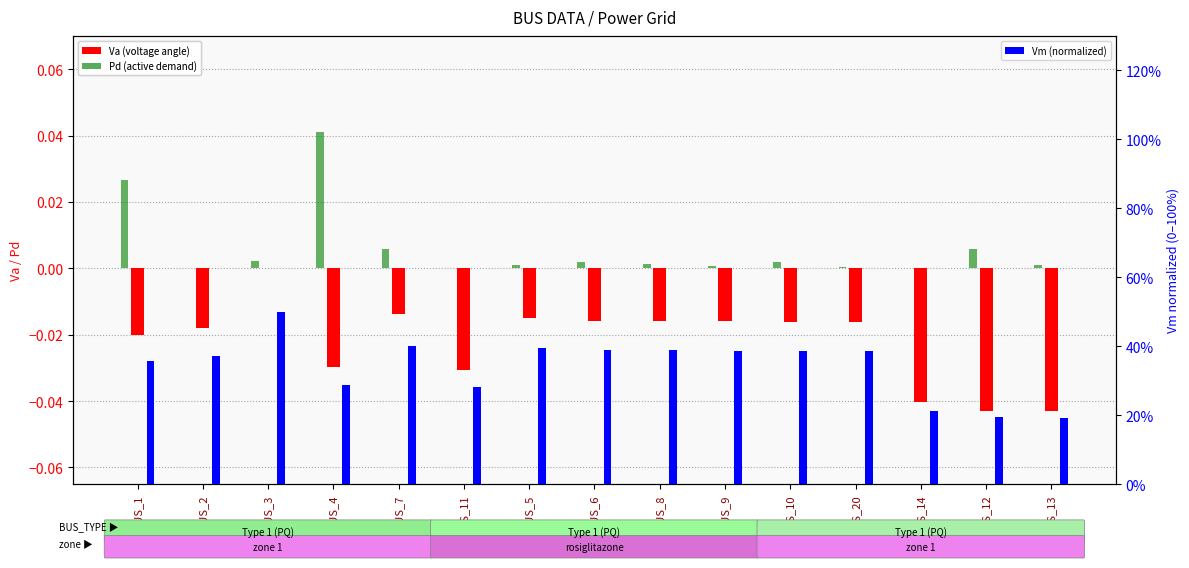

Which series has the largest range (max minus min)?

Vm (normalized)